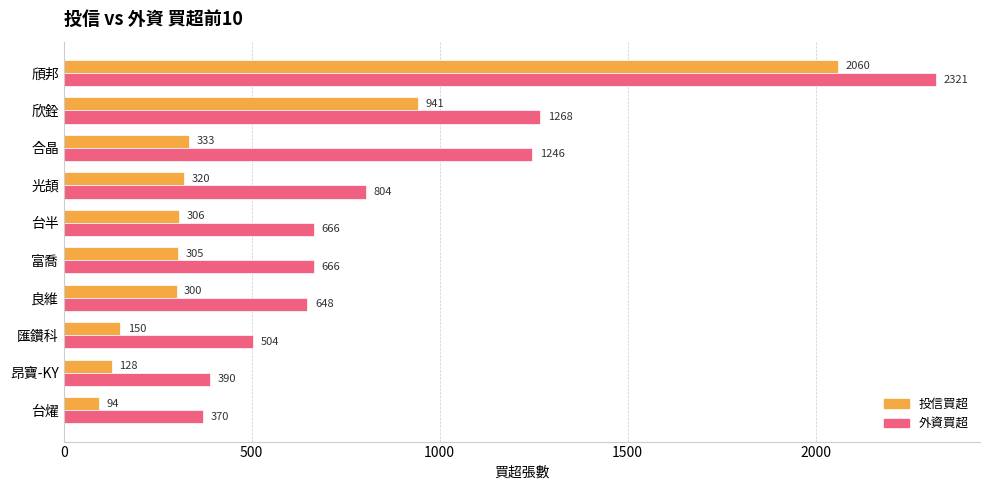

Rank the series by their average value, from lowest to highest.

投信買超, 外資買超